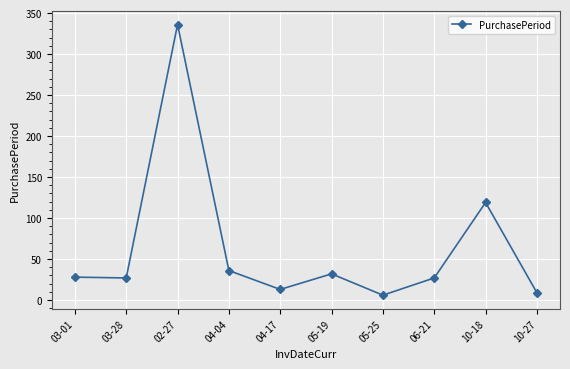

What is the minimum value shown in the chart?

6